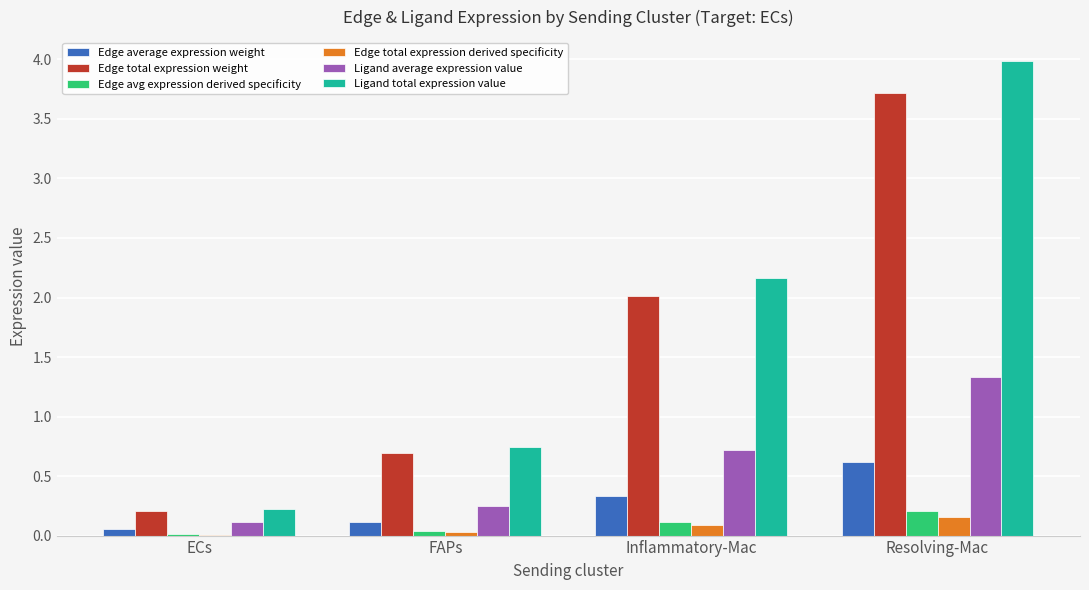

At which category is the sum across all series the highest?

Resolving-Mac